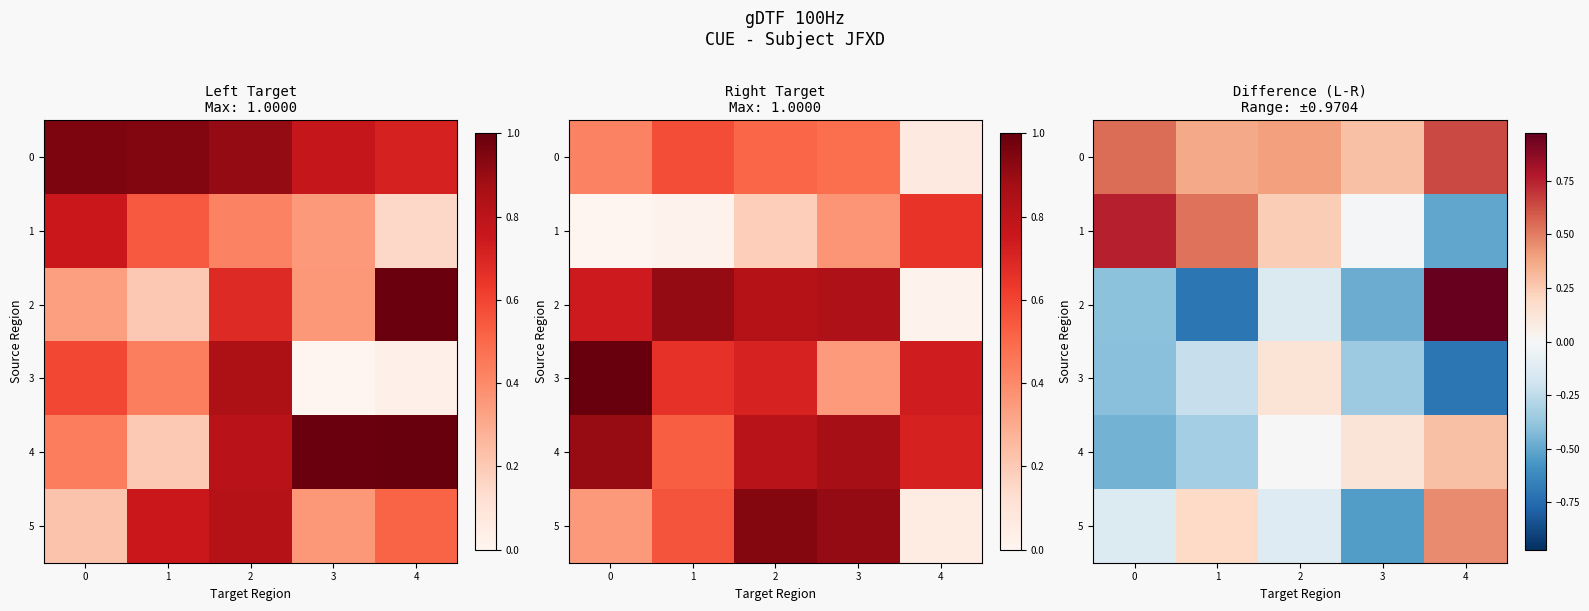

The 0 series shows 0.4 at 2. True or false?

True